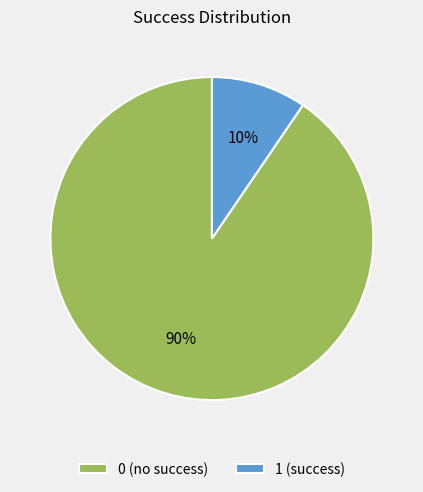

Which category has the biggest portion of the pie?

0 (no success)